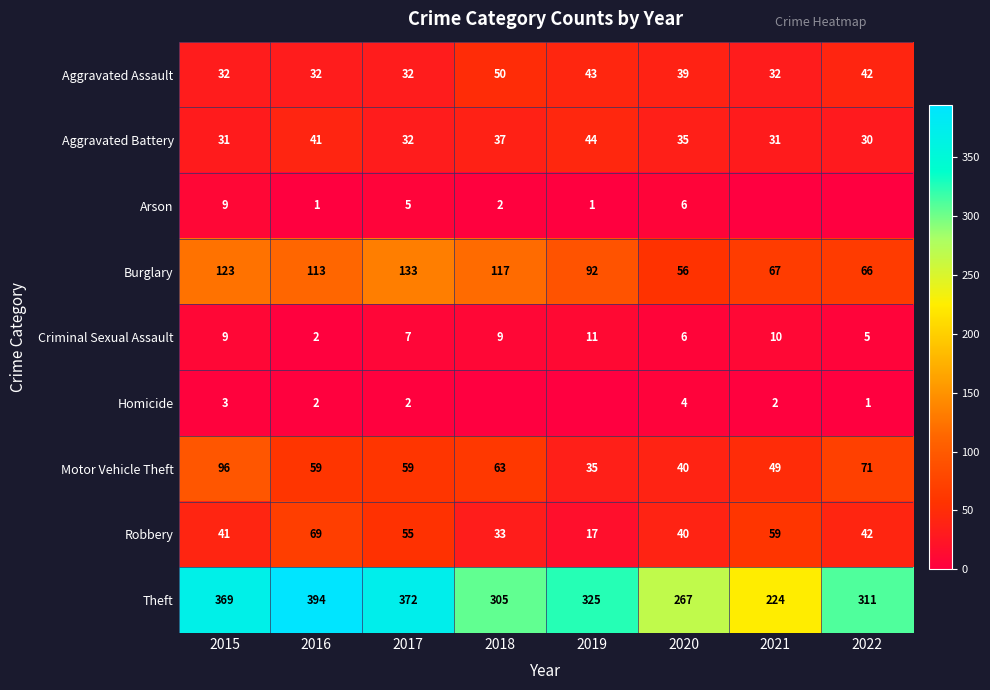

Is it true that Aggravated Battery equals 63 at 2018?

False